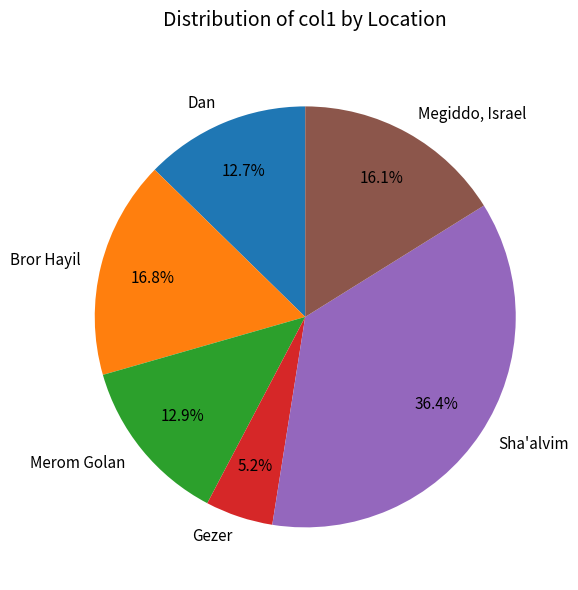

Which has a higher value, Gezer or Megiddo, Israel?

Megiddo, Israel